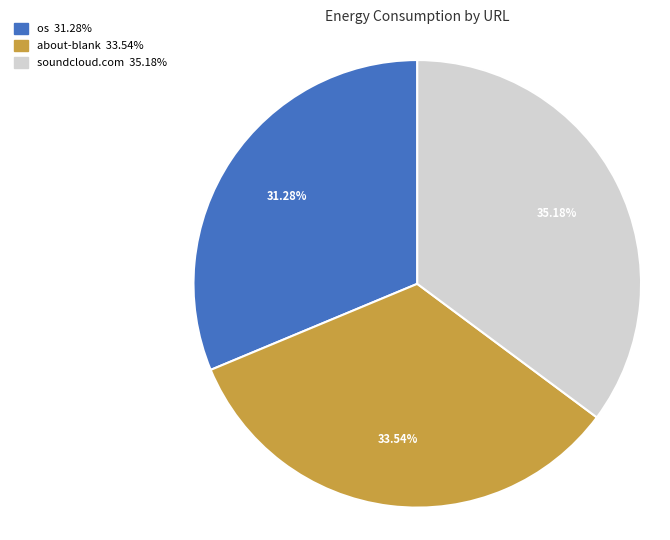

Does any single category account for the majority?

No